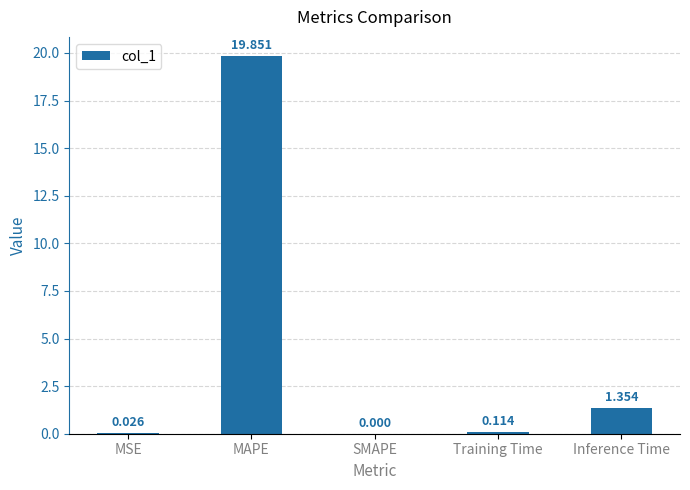

Are the bars grouped side by side (vs. stacked)?

No